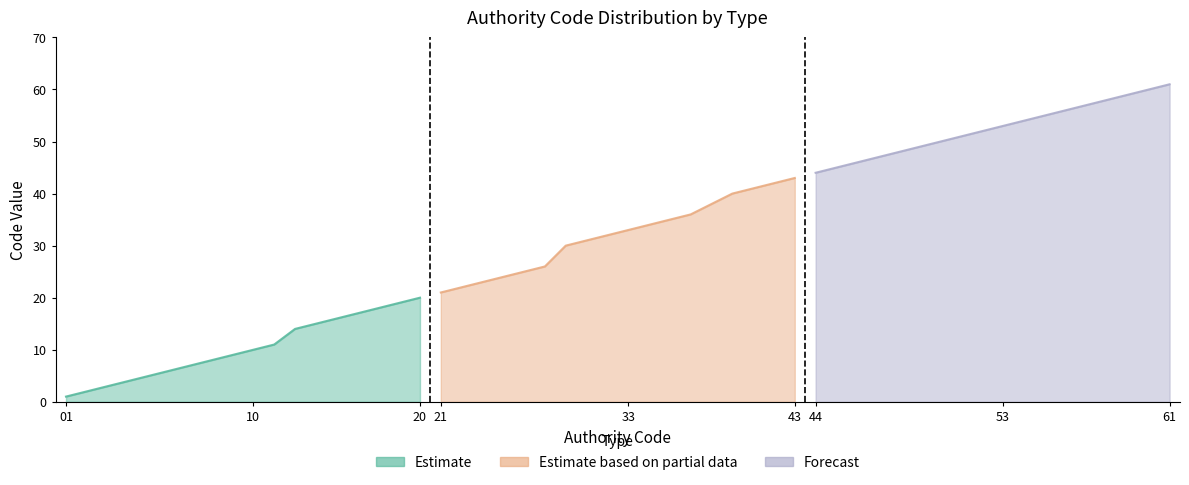

True or false: Estimate based on partial data and Estimate intersect in this chart.

False